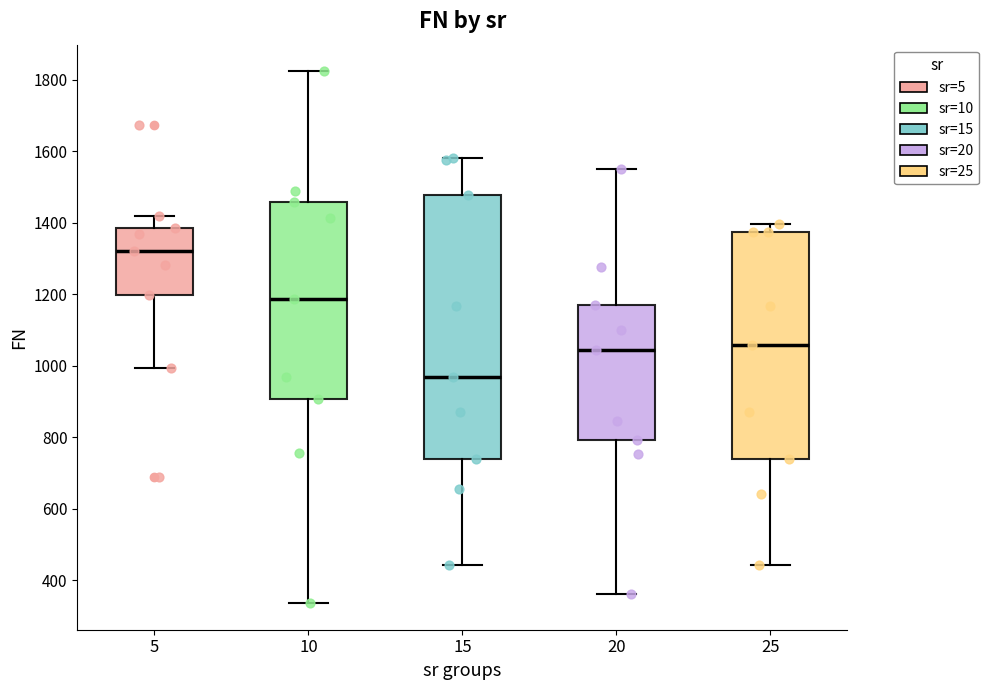

Which box is the tallest, from its lower edge to its upper edge?

15